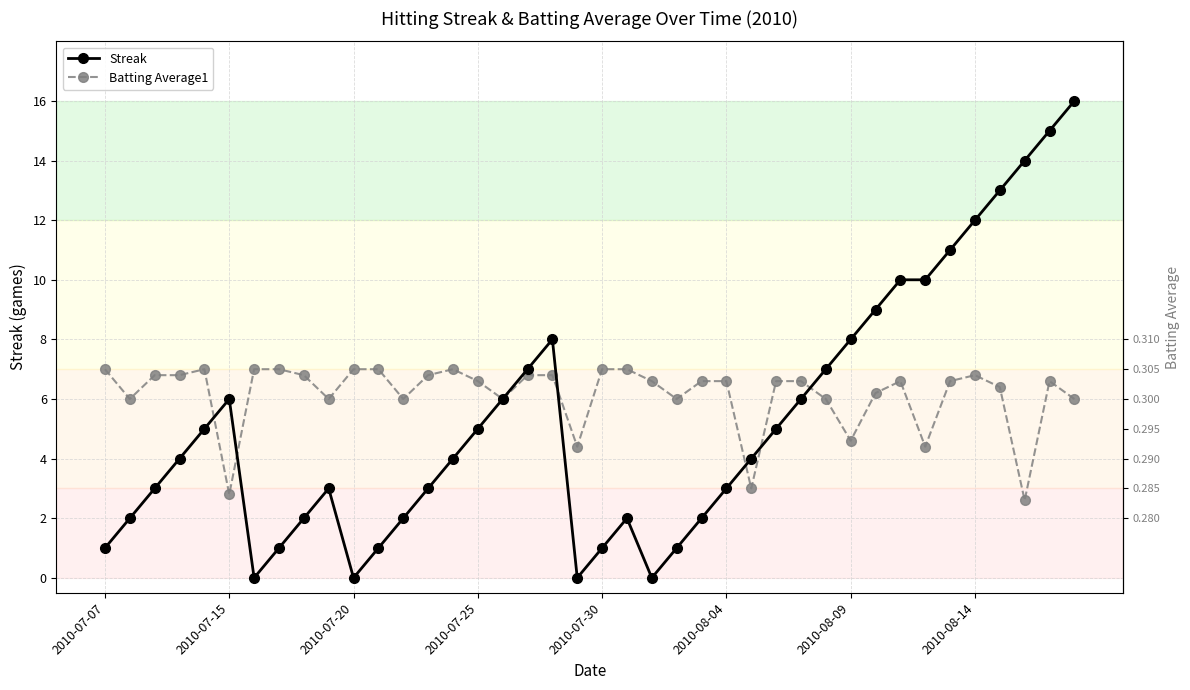

Which series has the widest spread of values?

Streak